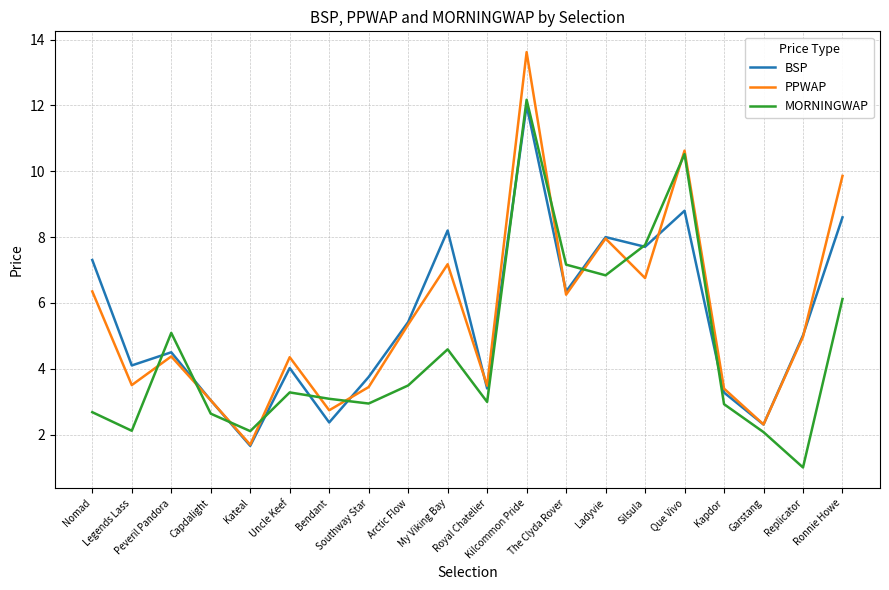

At how many categories does at least one series exceed 6?

8